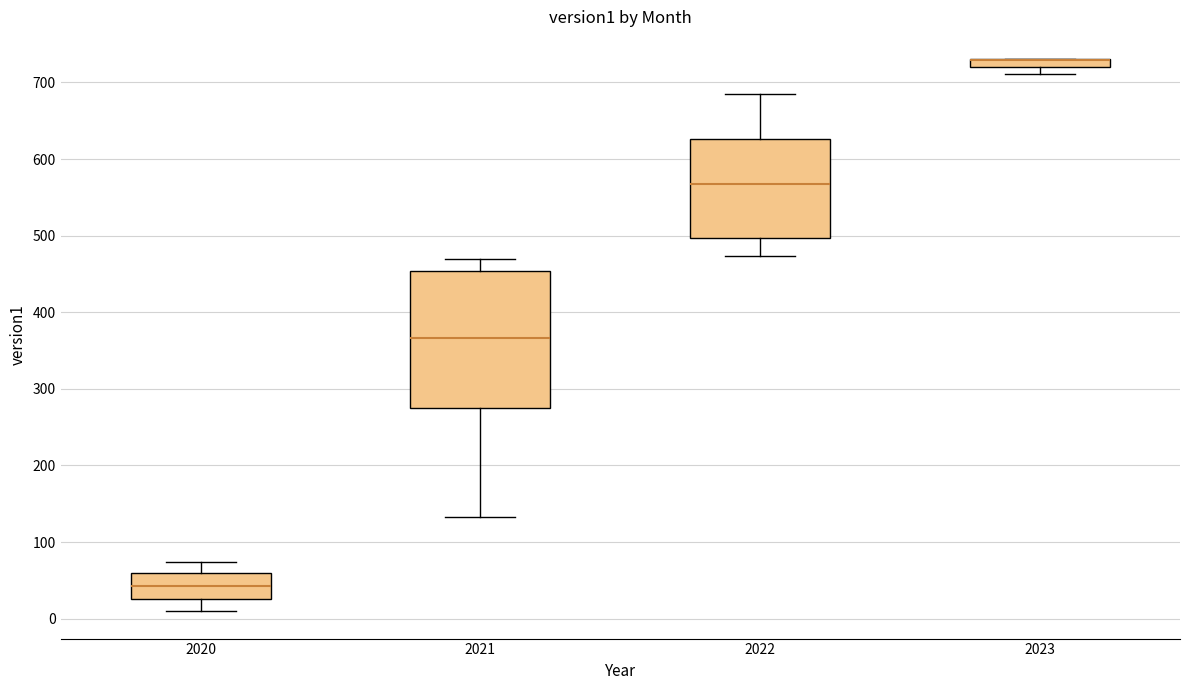

Which box is the tallest, from its lower edge to its upper edge?

2021